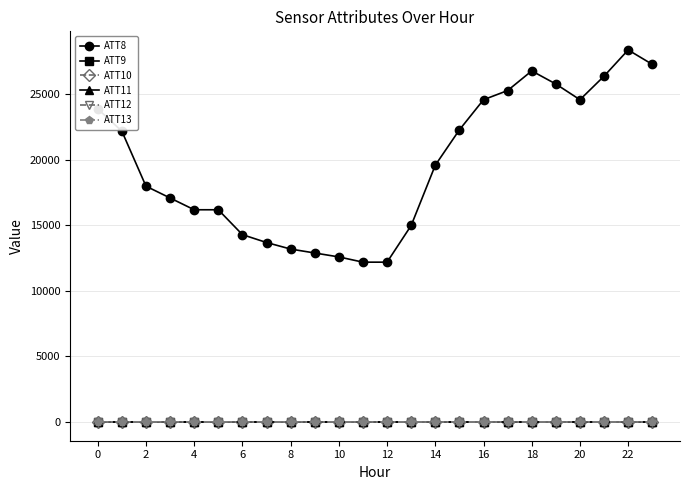

What is the average value of the ATT11 series?

-10.0